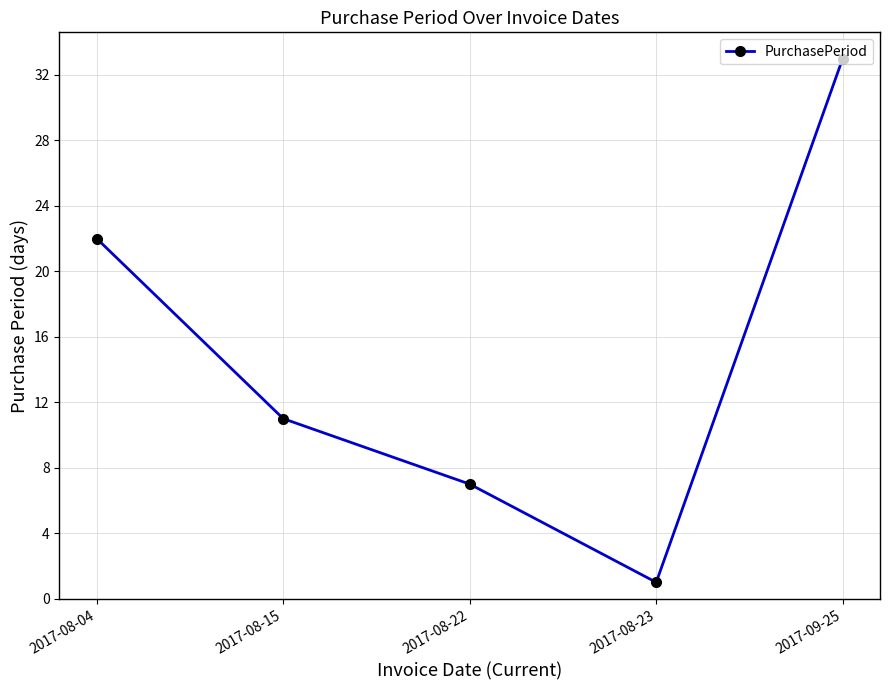

Which category has the highest value across all series?

2017-09-25